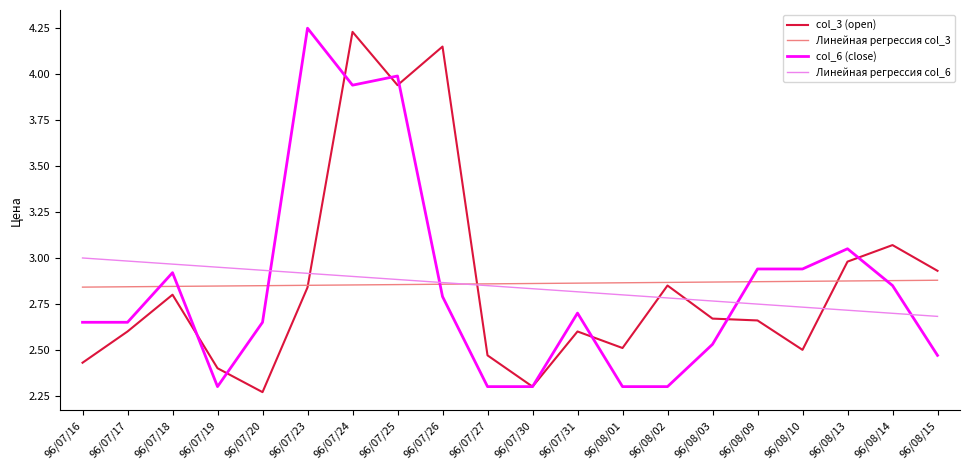

Is it true that Линейная регрессия col_3 equals 2.9 at 96/08/10?

True